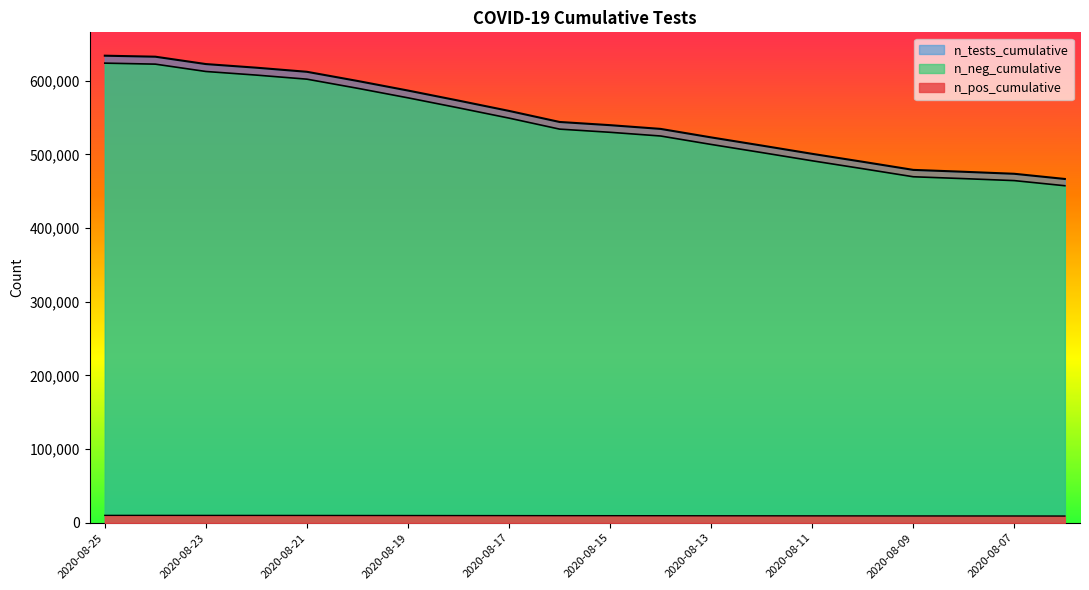

Where does the n_tests_cumulative series first go above 544113?

2020-08-25